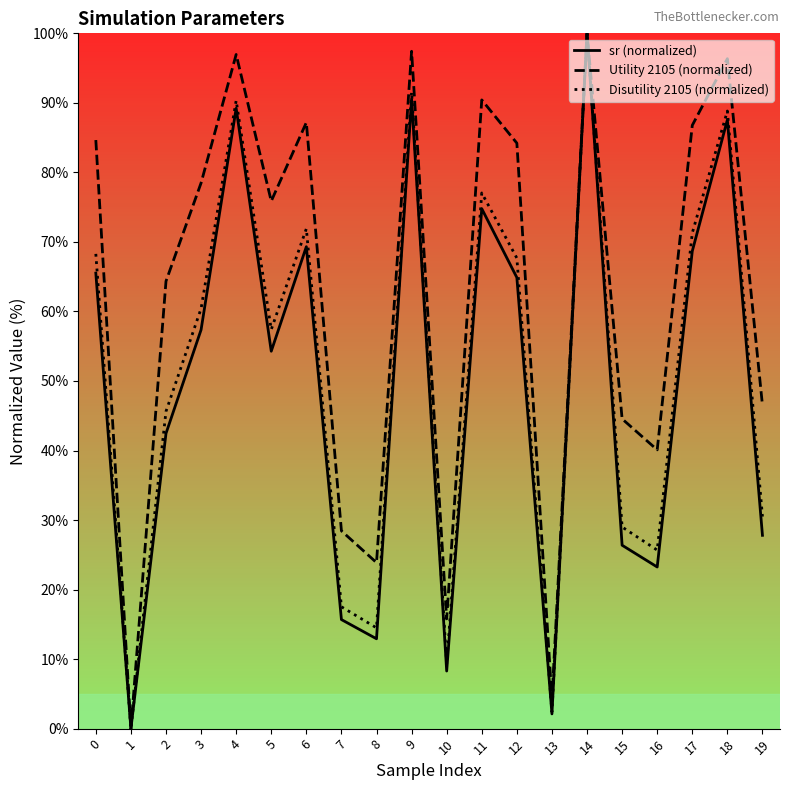

True or false: Disutility 2105 (normalized) has a value of 0.0 at 1.

True